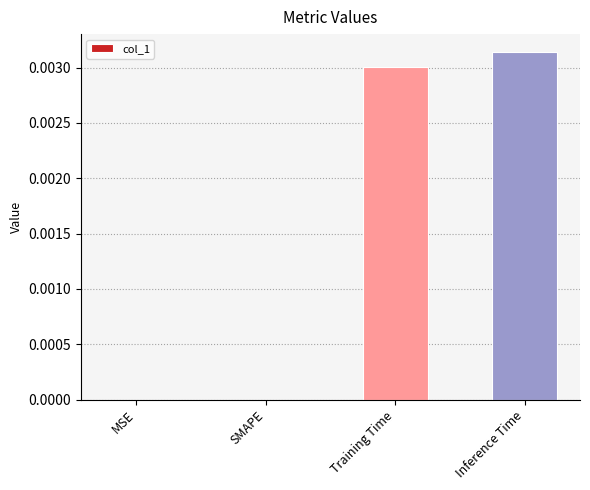

Between MSE and Inference Time, which is larger?

Inference Time